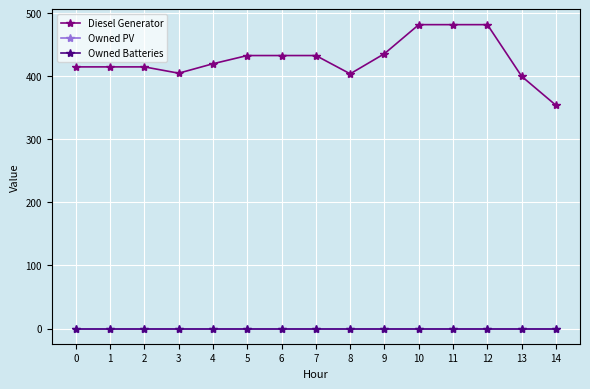

Reading left to right, list all the values displayed in this chart.

Diesel Generator: 0=415	1=415	2=415	3=405	4=420	5=433	6=433	7=433	8=404	9=436	10=482	11=482	12=482	13=400	14=354
Owned PV: 0=0	1=0	2=0	3=0	4=0	5=0	6=0	7=0	8=0	9=0	10=0	11=0	12=0	13=0	14=0
Owned Batteries: 0=0	1=0	2=0	3=0	4=0	5=0	6=0	7=0	8=0	9=0	10=0	11=0	12=0	13=0	14=0